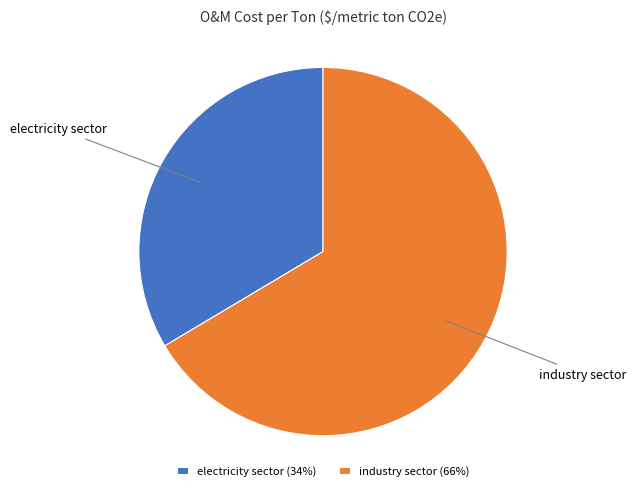

Count the number of slices in the pie.

2